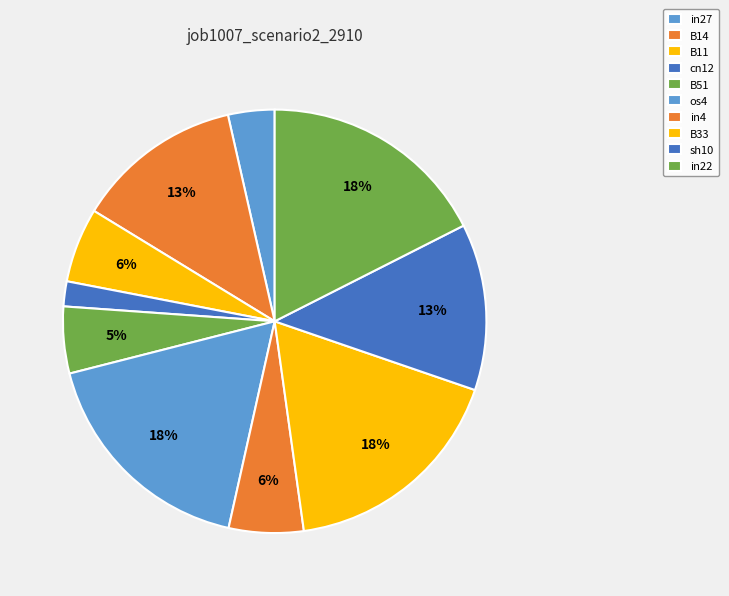

To the nearest percent, what percentage of the pie is B11?

6%